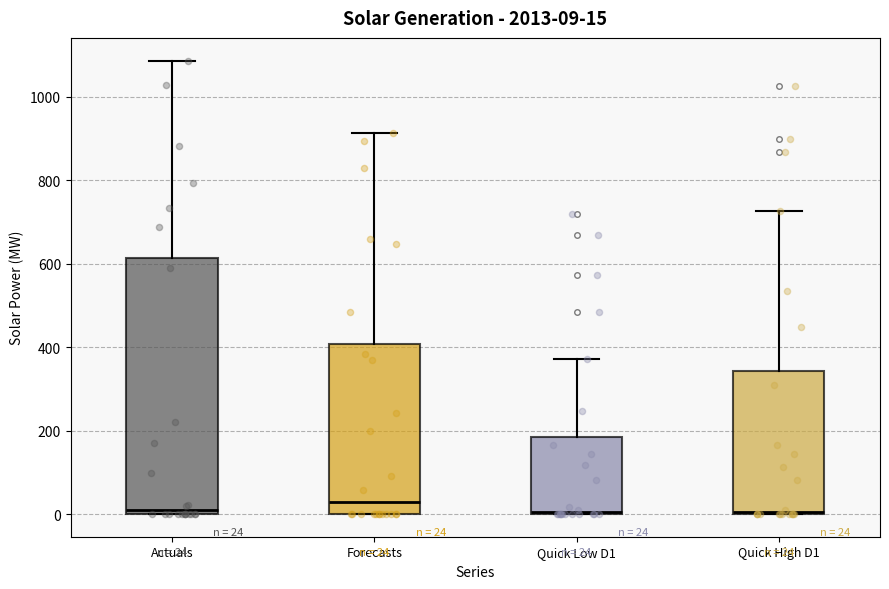

Which box is the tallest, from its lower edge to its upper edge?

Actuals